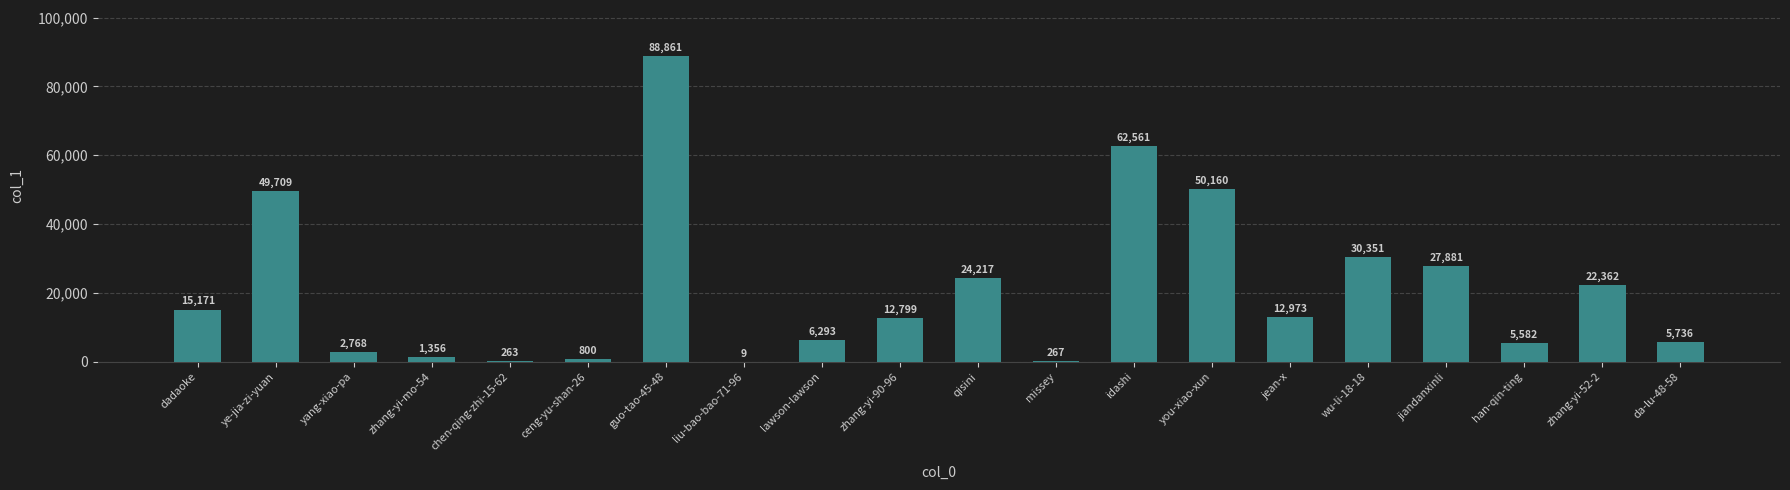

Reading left to right, transcribe all the data shown in this chart.

15171	49709	2768	1356	263	800	88861	9	6293	12799	24217	267	62561	50160	12973	30351	27881	5582	22362	5736